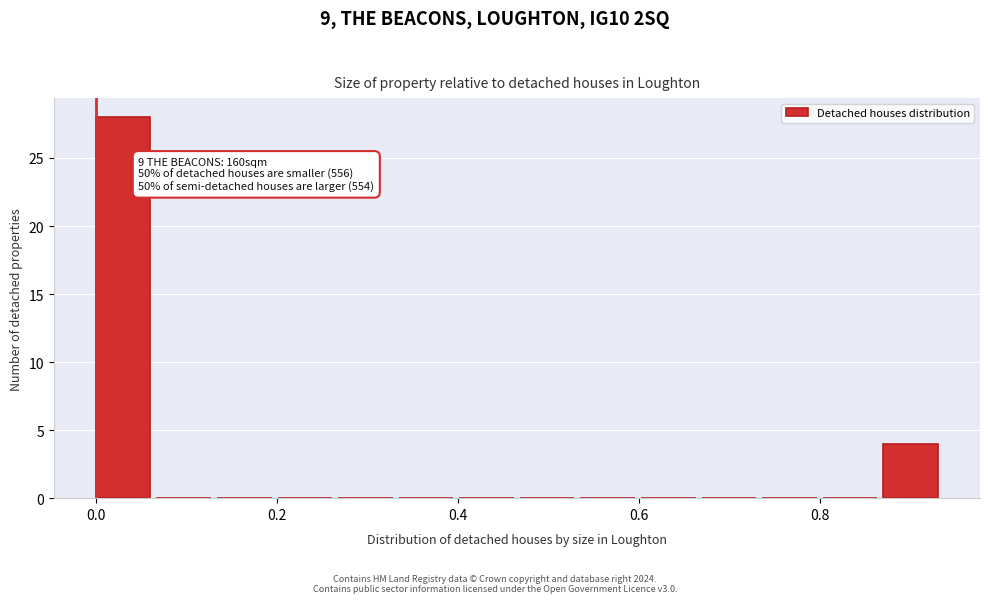

Read against the x-axis, roughly where is the centre of the tallest bar?

0.04